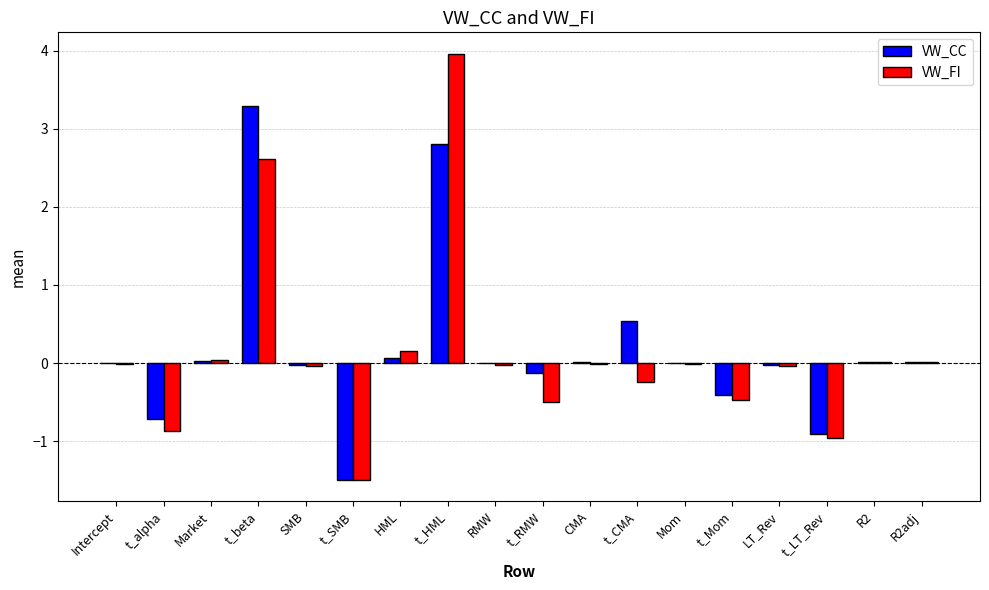

Is the value of VW_CC at HML greater than the value of VW_FI at R2adj?

Yes